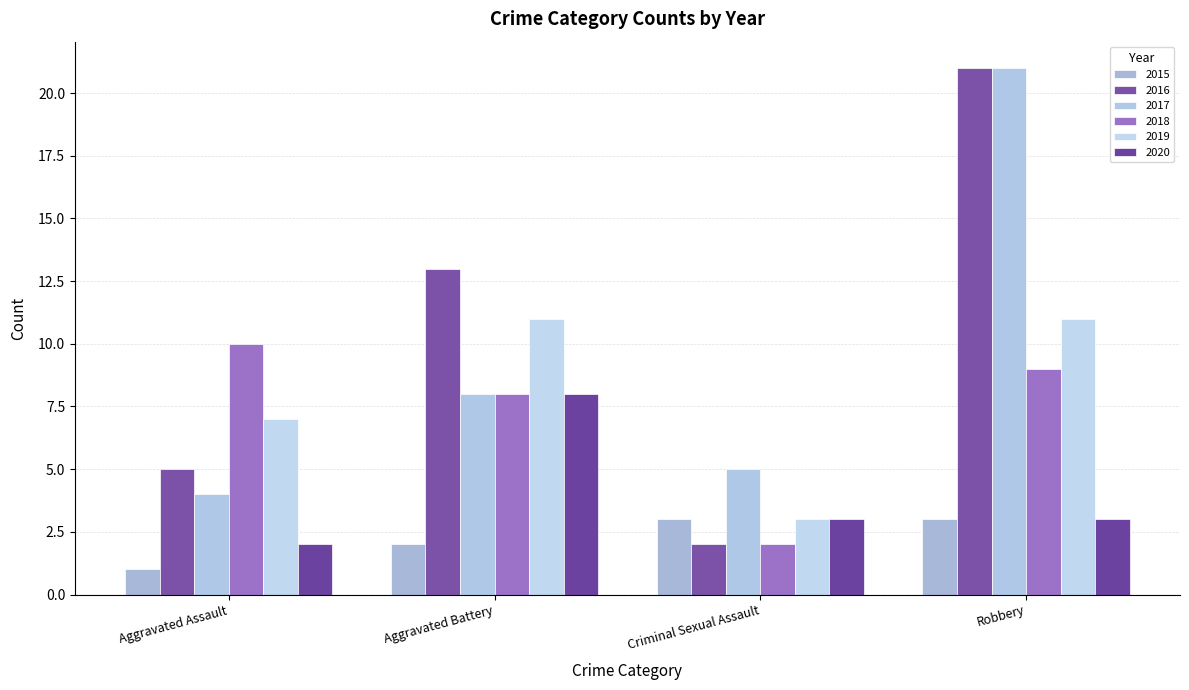

What is the difference between the maximum and second lowest values in the 2015 series?

1